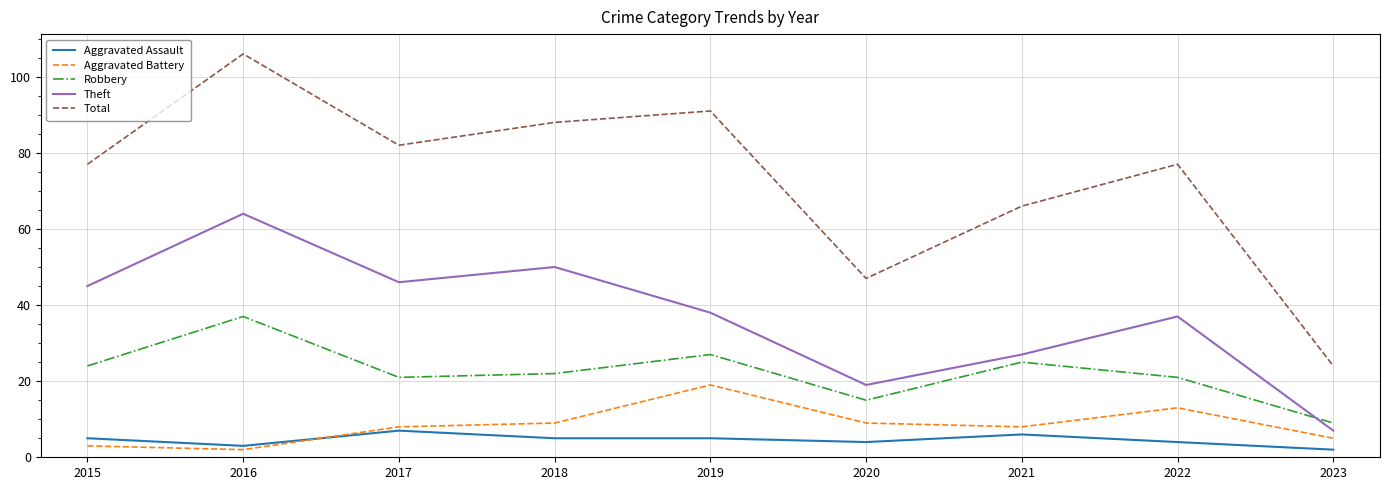

What is the total value across all series at 2023?

47